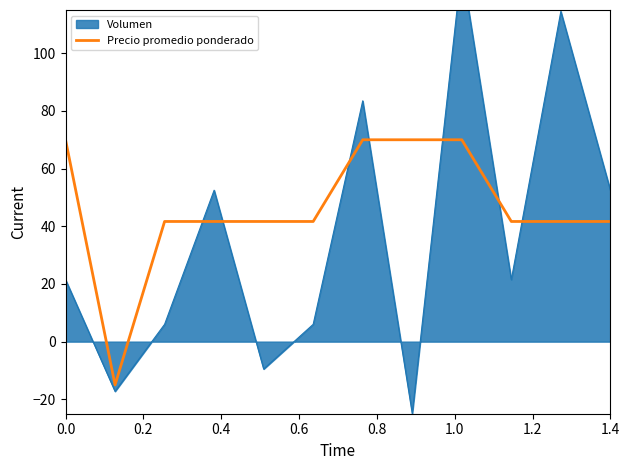

What is the maximum value for Precio promedio ponderado?

70.0